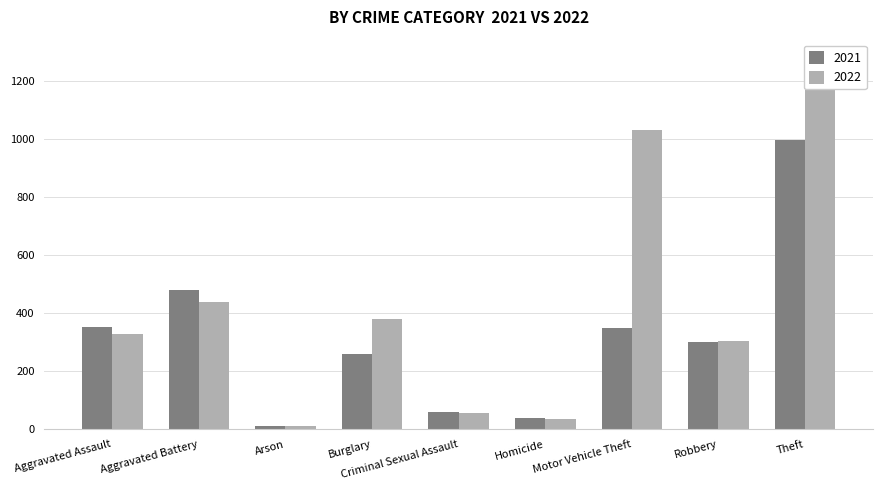

How many data points does each series have?

9